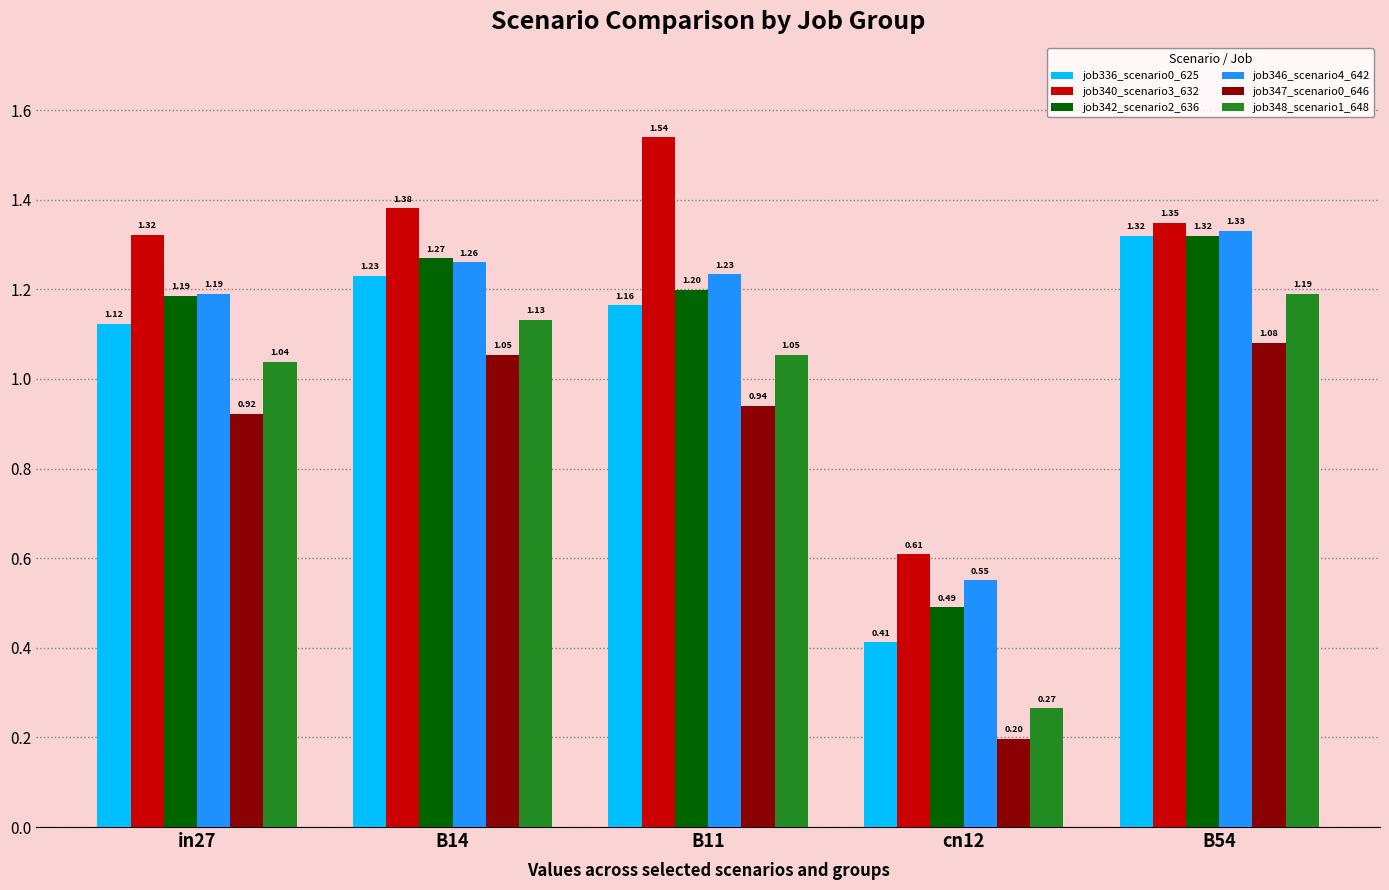

Which series has the largest total across all categories?

job340_scenario3_632